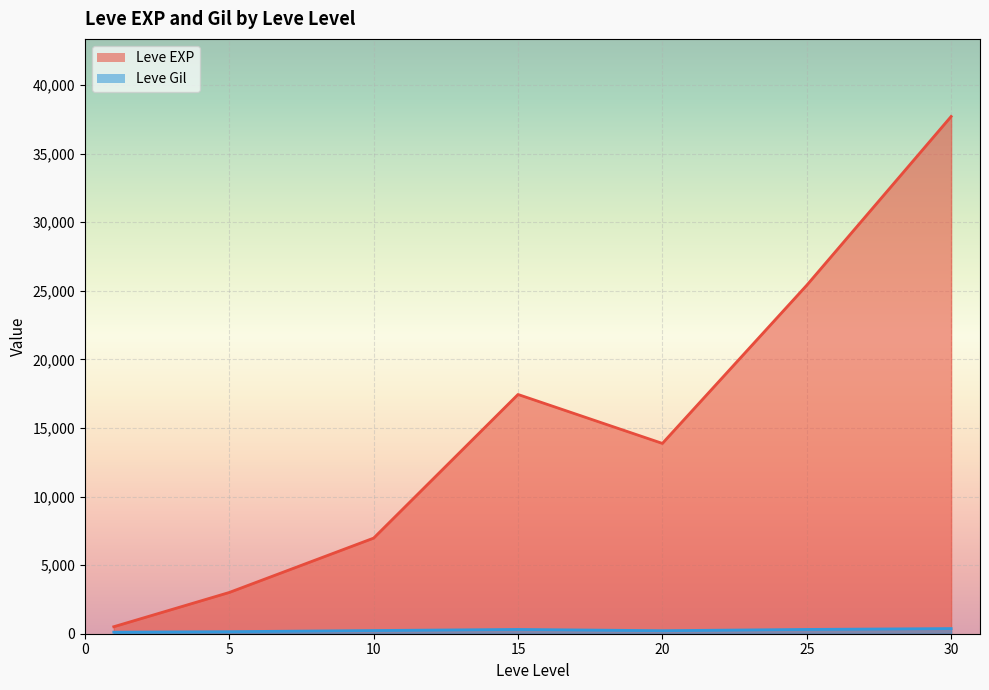

Which series has the largest total across all categories?

Leve EXP